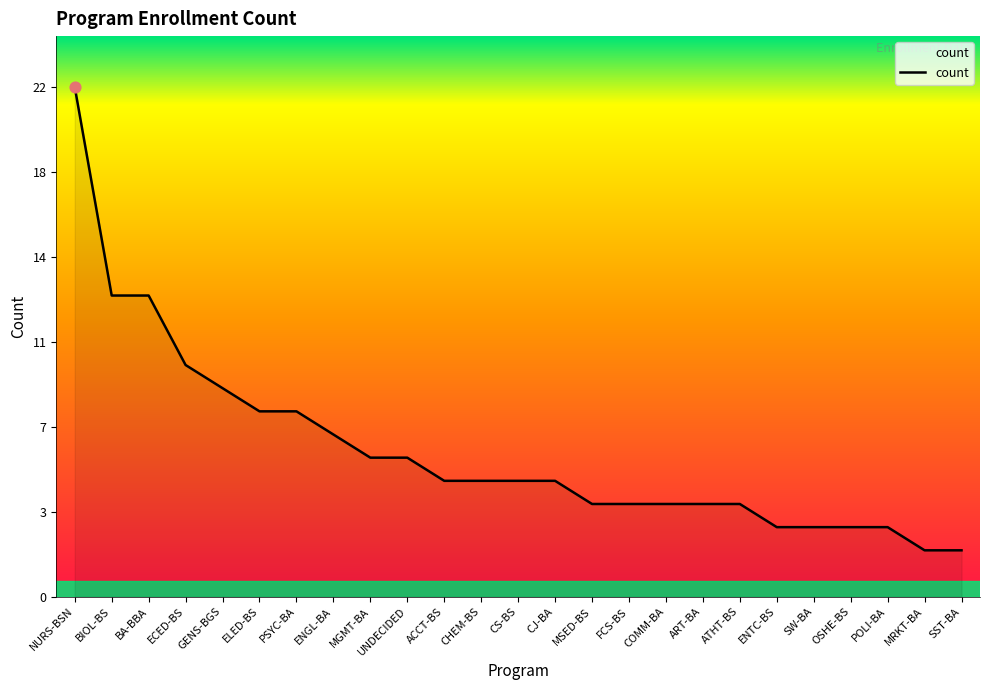

What is the ratio of the value at OSHE-BS to the value at COMM-BA?

0.8